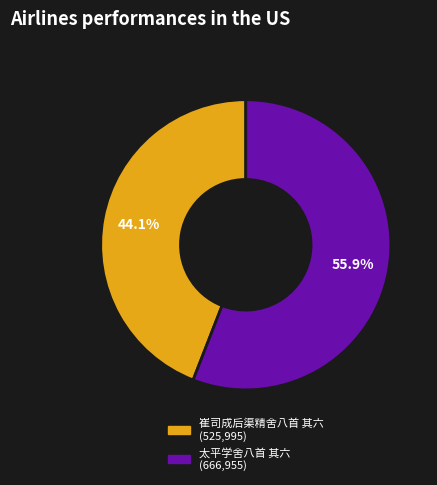

Is there any slice that represents more than half of the pie?

Yes